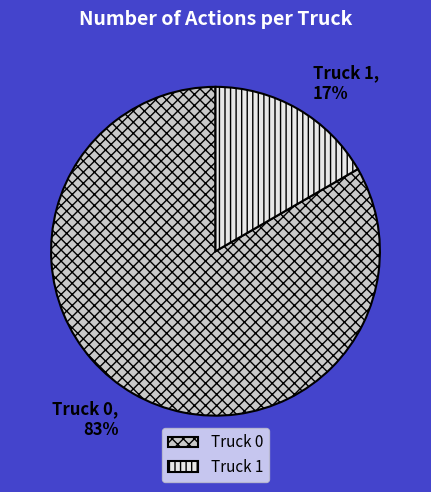

Which slice is the smallest?

Truck 1